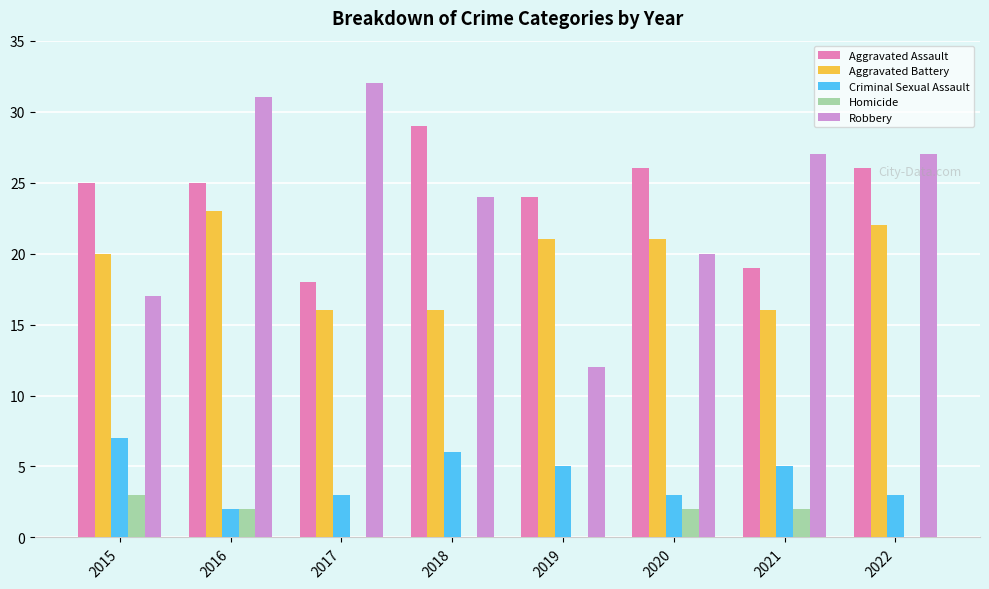

Which series changed the most between 2018 and 2021?

Aggravated Assault